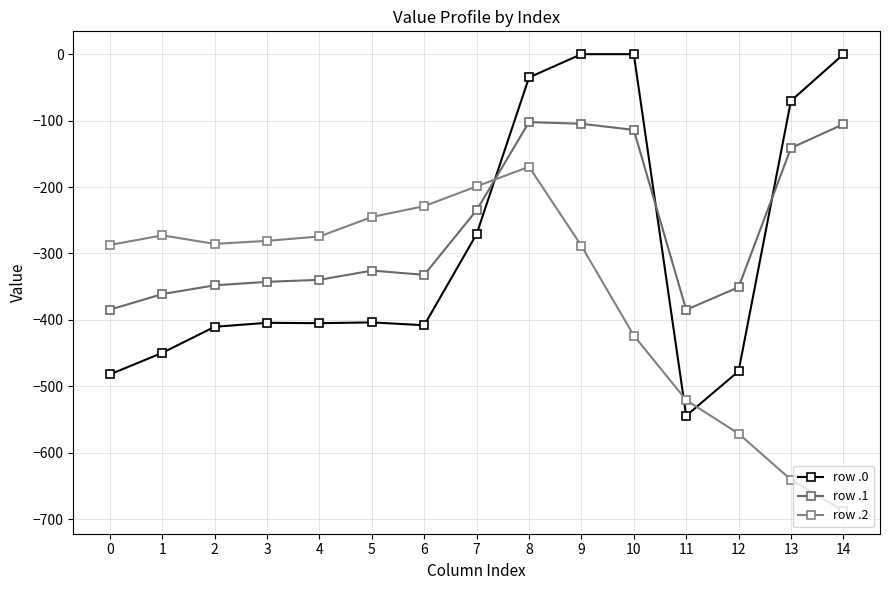

Where do row .2 and row .0 first cross each other?

7 and 8